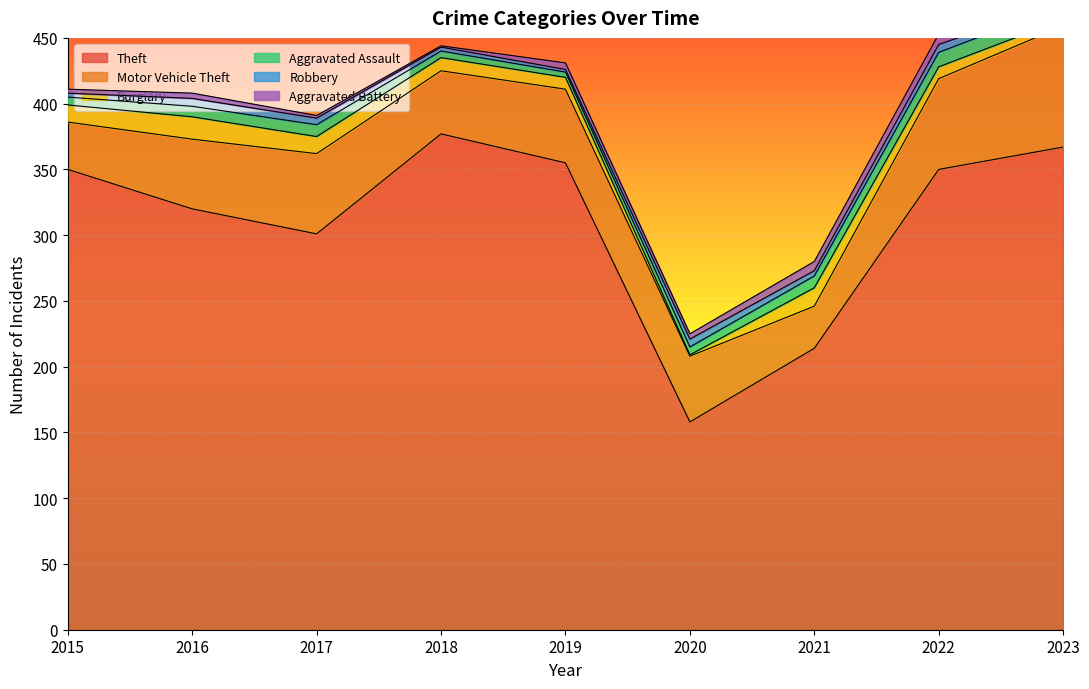

At which category does the chart reach its minimum across all series?

2020